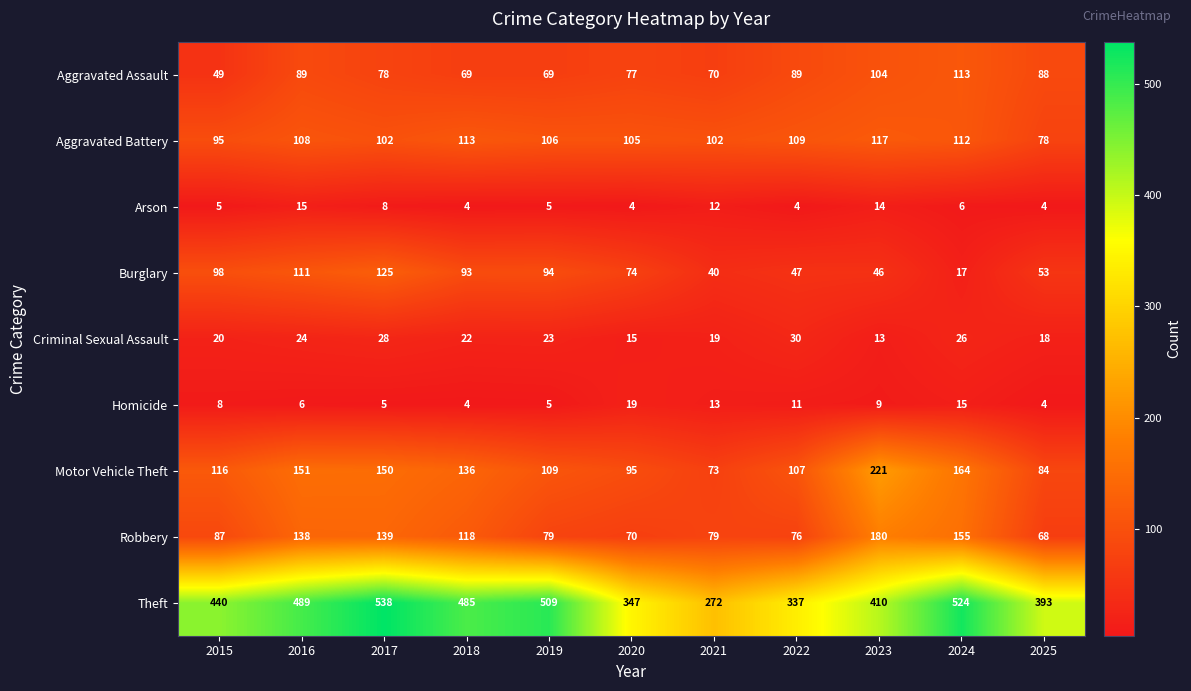

What is the approximate value of Aggravated Assault at 2023?

104